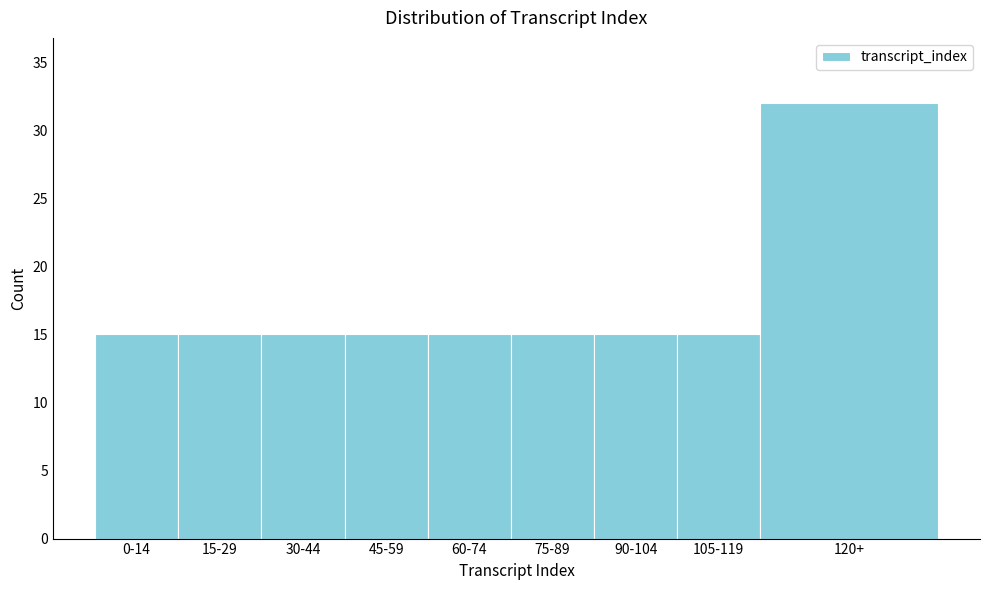

Reading left to right, list all the values displayed in this chart.

15	15	15	15	15	15	15	15	32